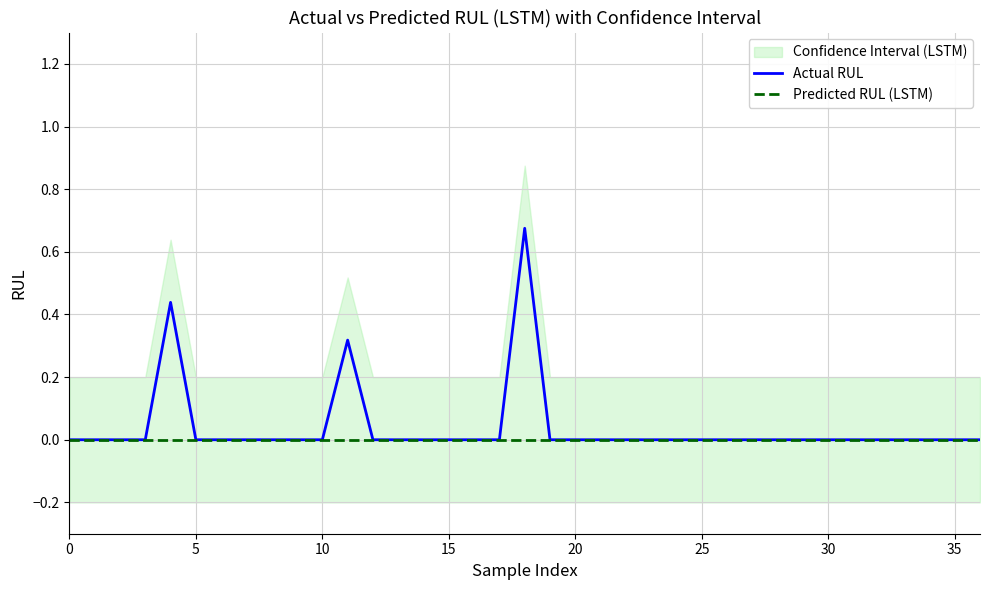

True or false: Predicted RUL (LSTM) and Actual RUL intersect in this chart.

False